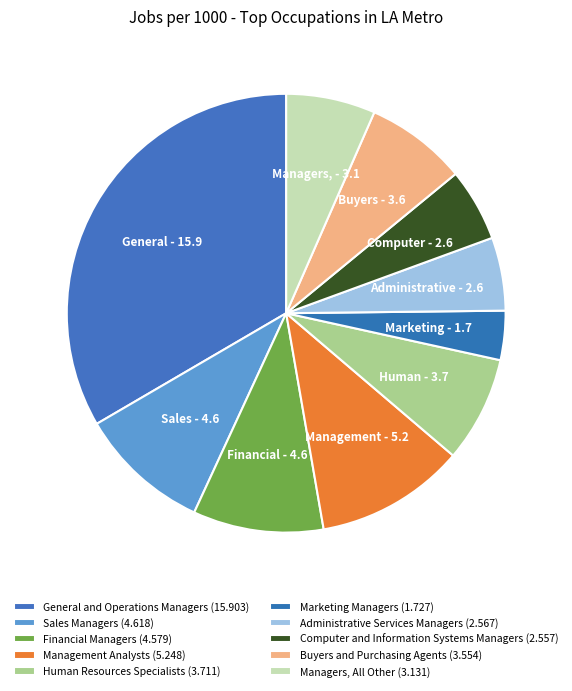

Which category has the biggest portion of the pie?

General and Operations Managers